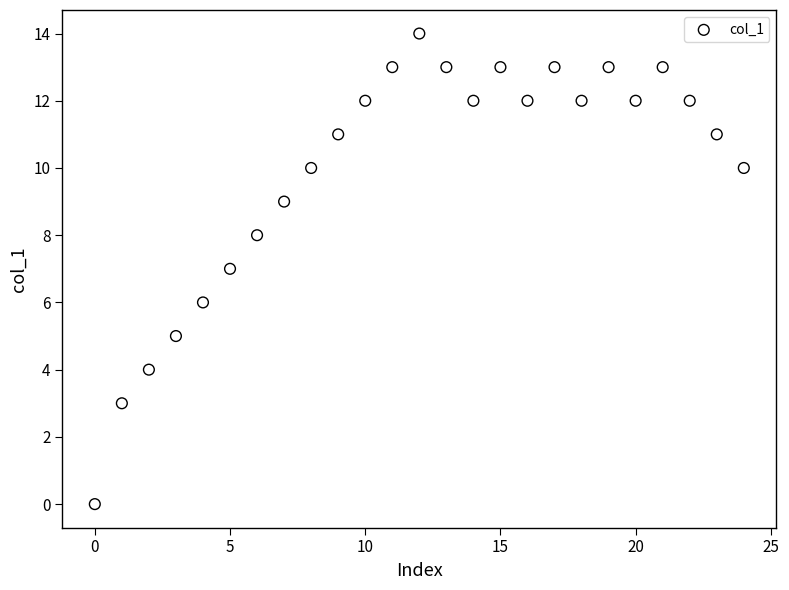

What is the range of Y values (max minus min)?

14